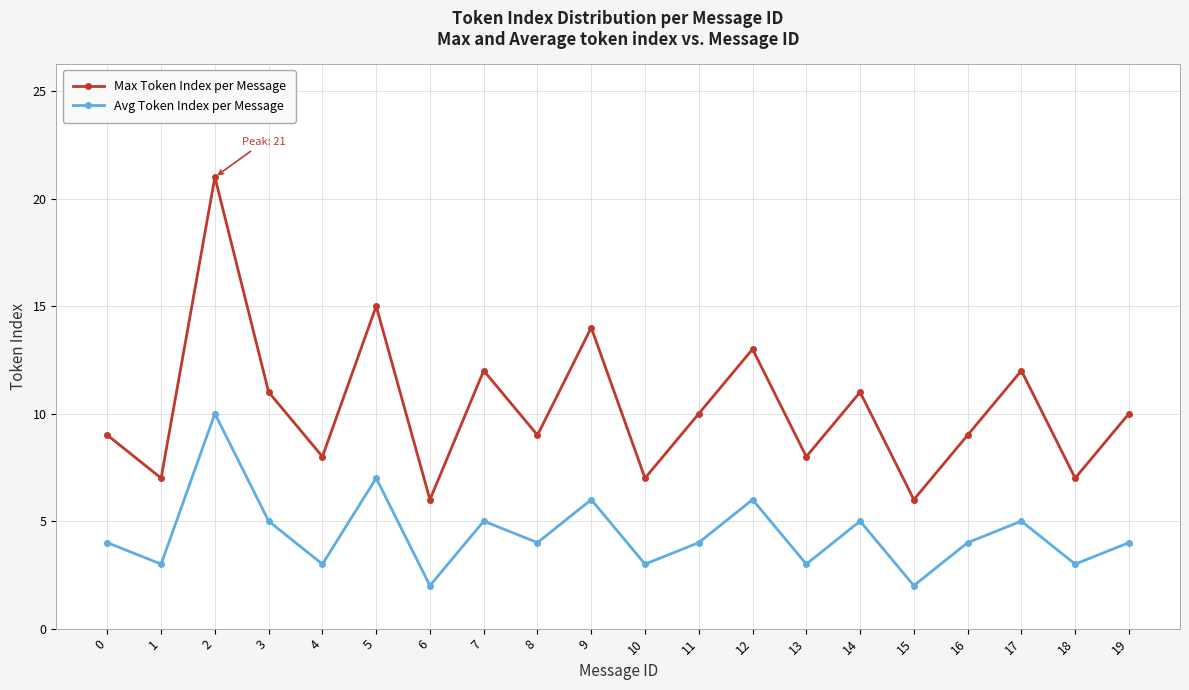

True or false: Max Token Index per Message and Avg Token Index per Message intersect in this chart.

False